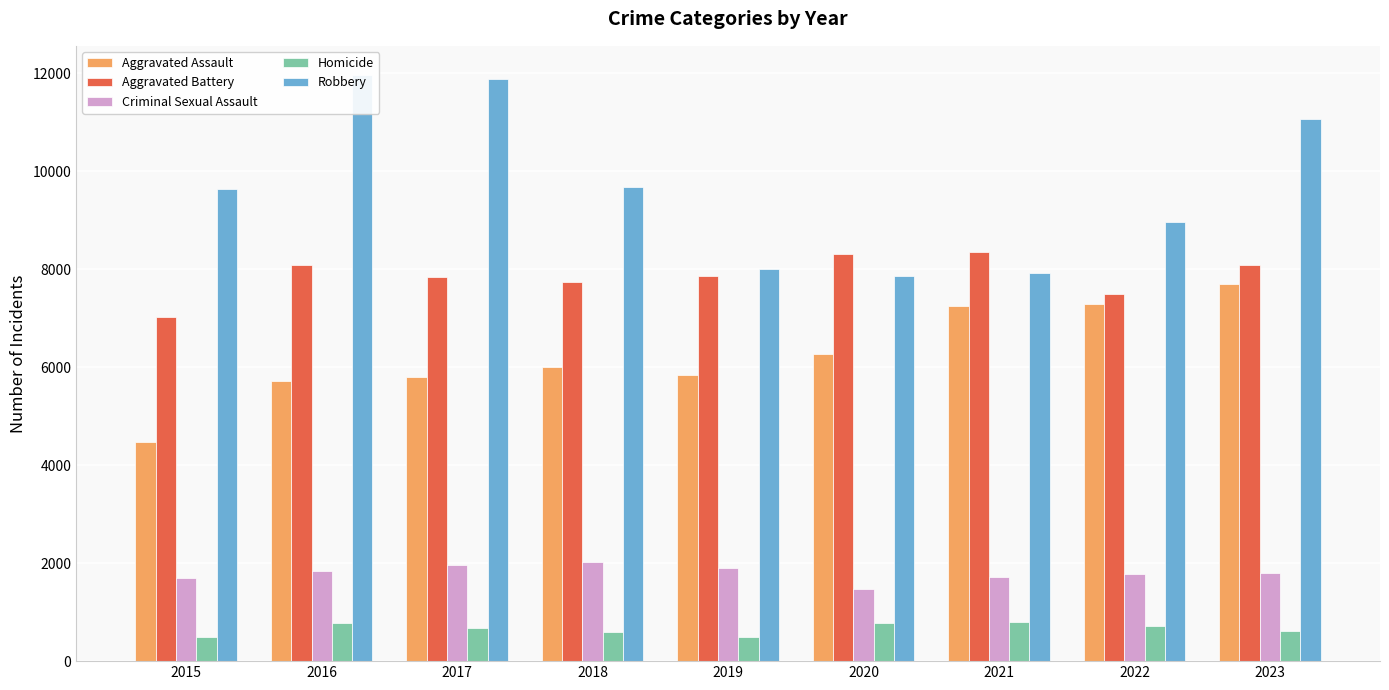

What is the value of the Robbery bar at the 9th from the left?

11057